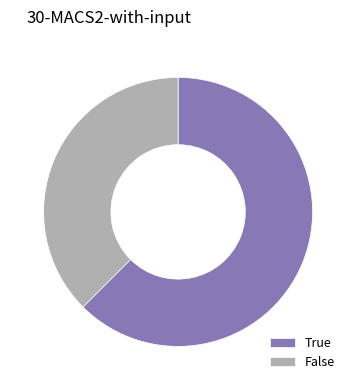

What is the ratio of the value at True to the value at False?

1.7